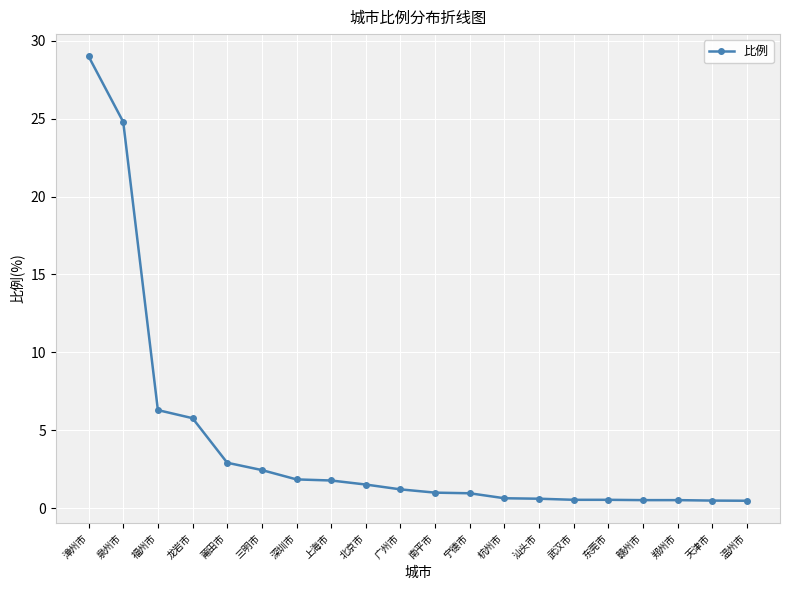

Is it true that the value at 福州市 is 9.1?

False